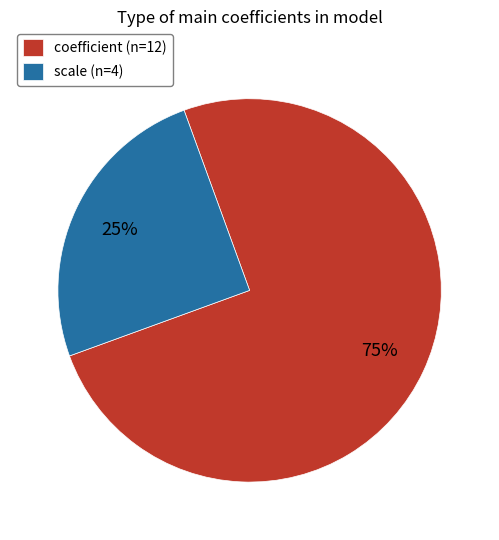

How many slices are in this pie chart?

2